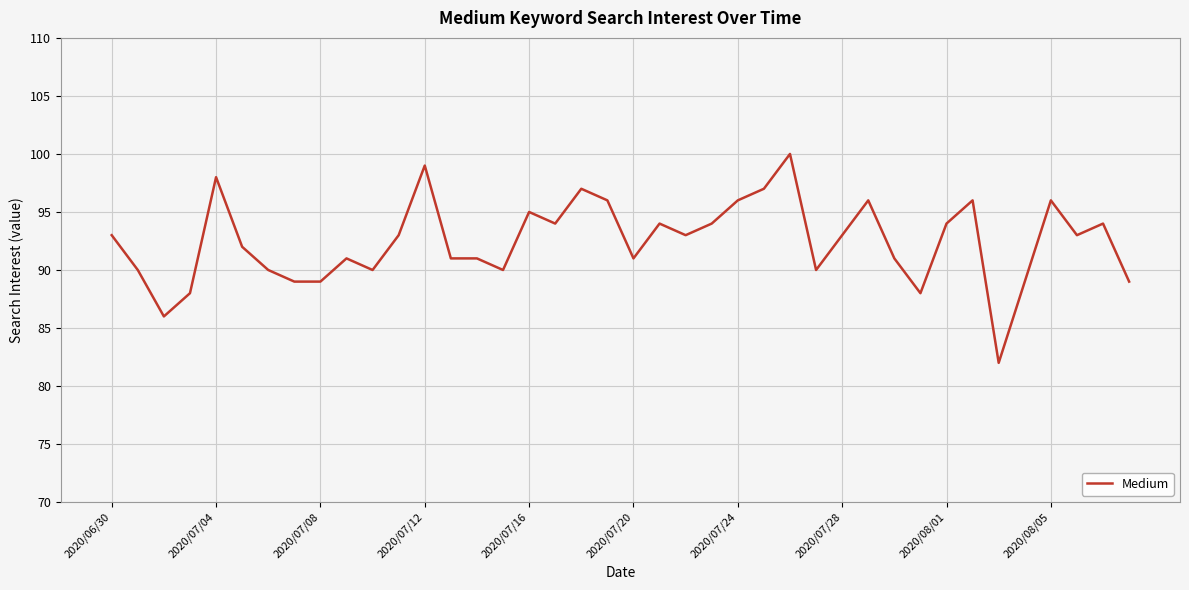

What is the difference between the maximum and minimum values?

18